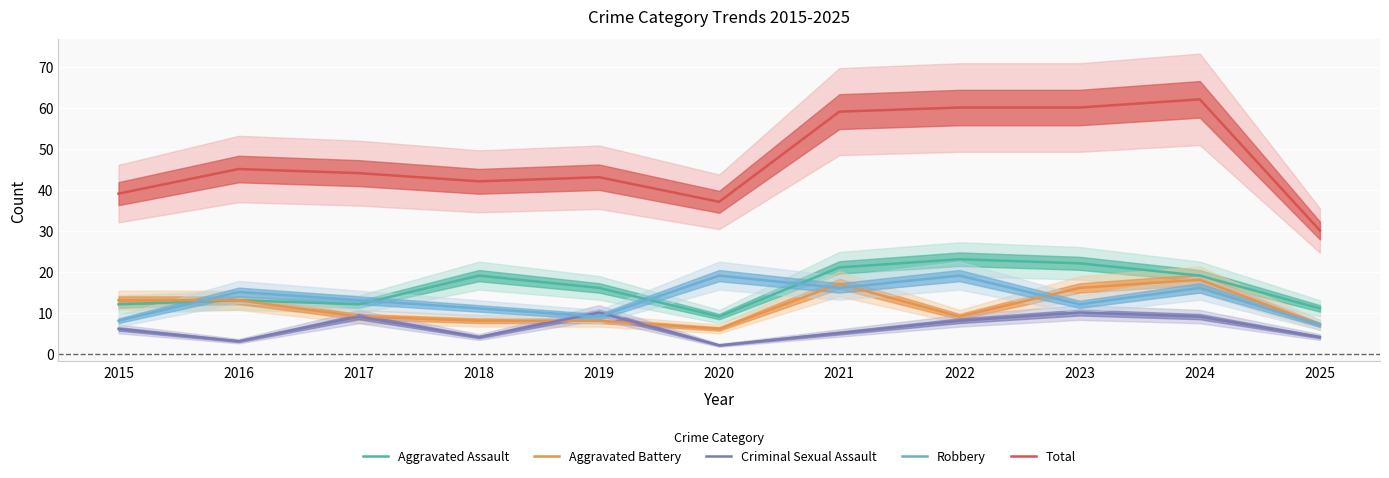

Which category has the highest value in the Criminal Sexual Assault series?

2019